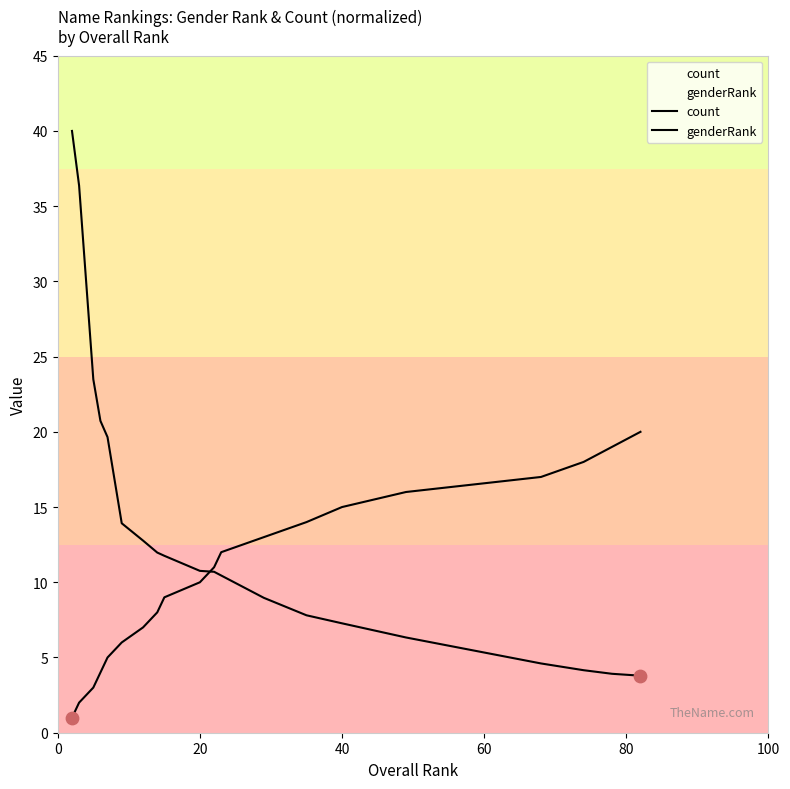

How many lines are shown in the chart?

2